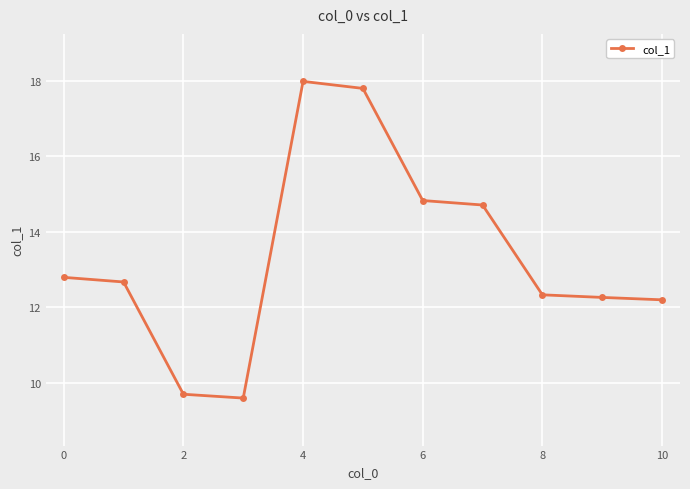

Reading left to right, what are all the values shown in this chart?

12.8	12.7	9.7	9.6	18.0	17.8	14.8	14.7	12.3	12.3	12.2